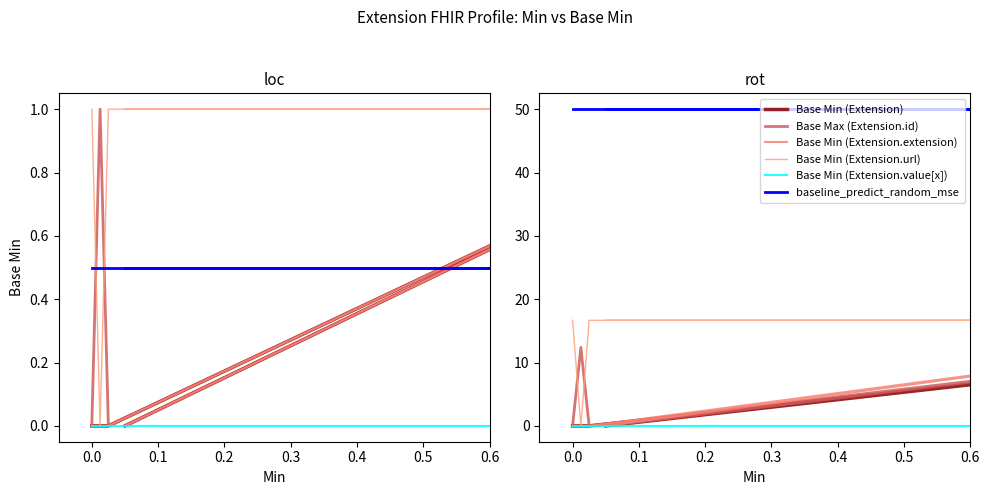

What are all the series names shown in the legend?

Base Min (Extension), Base Max (Extension.id), Base Min (Extension.extension), Base Min (Extension.url), Base Min (Extension.value[x]), baseline_predict_random_mse